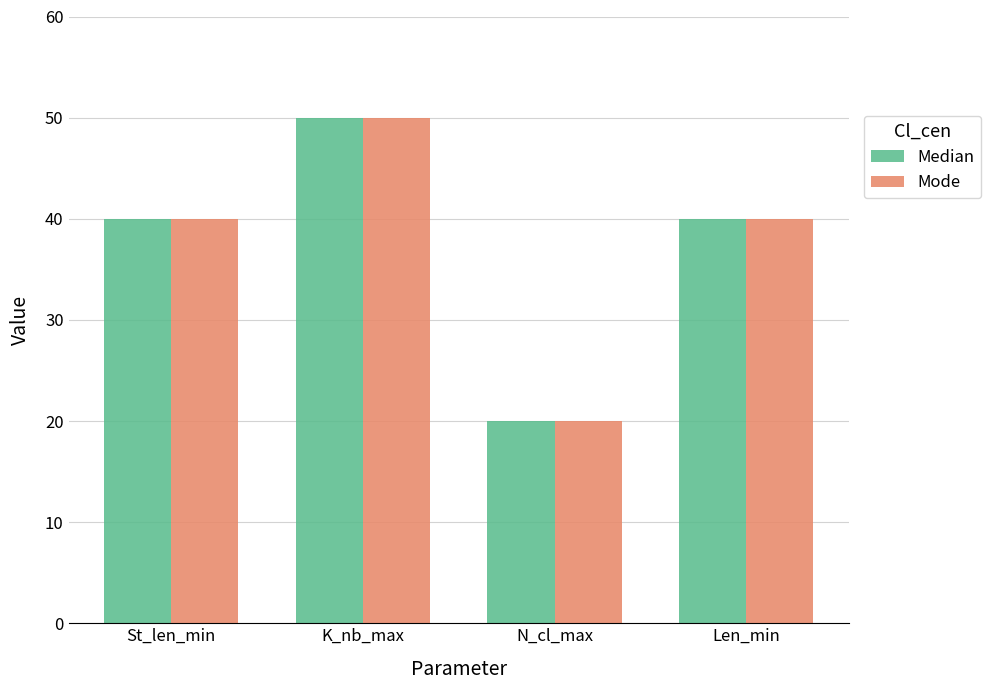

True or false: Median has a value of 40 at St_len_min.

True